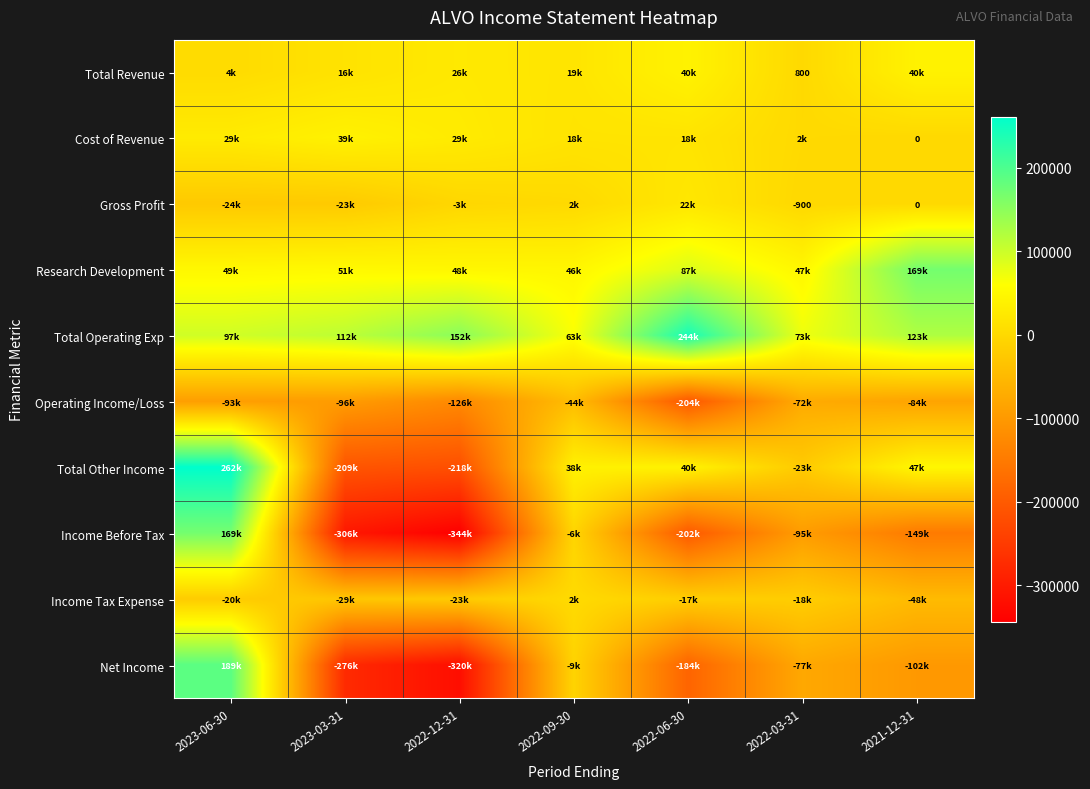

What is the spread (max minus min) of values at 2023-03-31?

417800